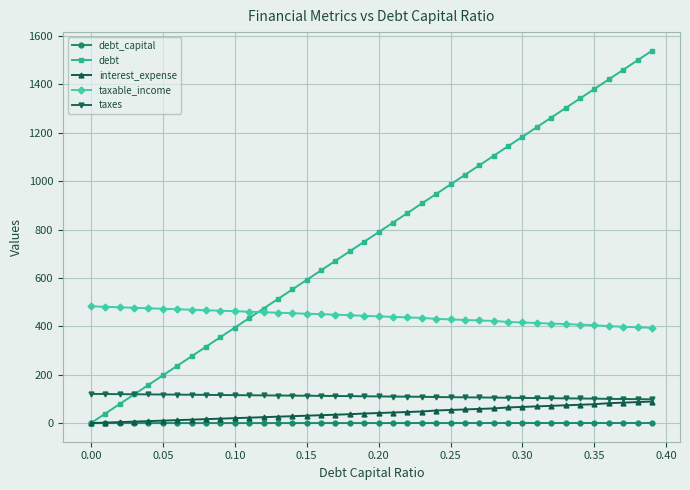

Which series has the largest total across all categories?

debt